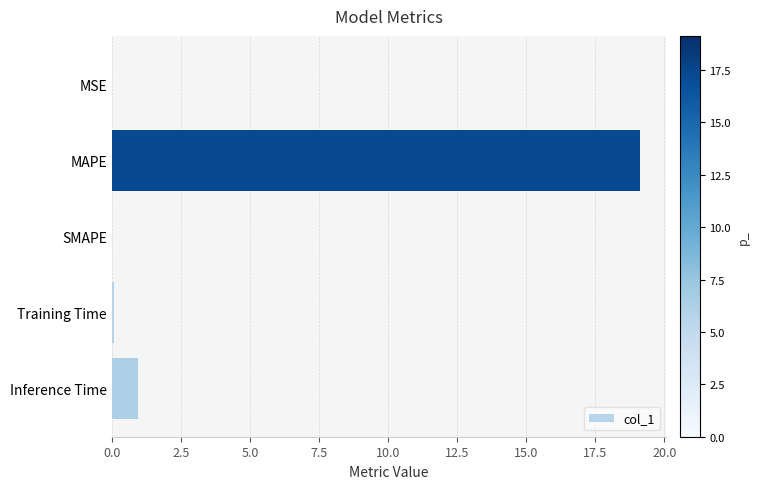

Between Training Time and MAPE, which is larger?

MAPE